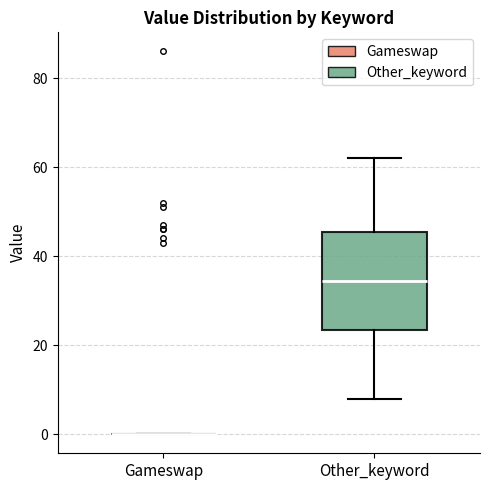

Reading left to right, read every box against the y-axis: the position of its median line, the range the box covers, and the ends of its whiskers. The values are not printed on the chart, so give them approximately, as read against the axis.

Gameswap: box collapsed to a line at 0, whiskers 0 to 0
Other_keyword: median 34, box 24 to 46, whiskers 8 to 62